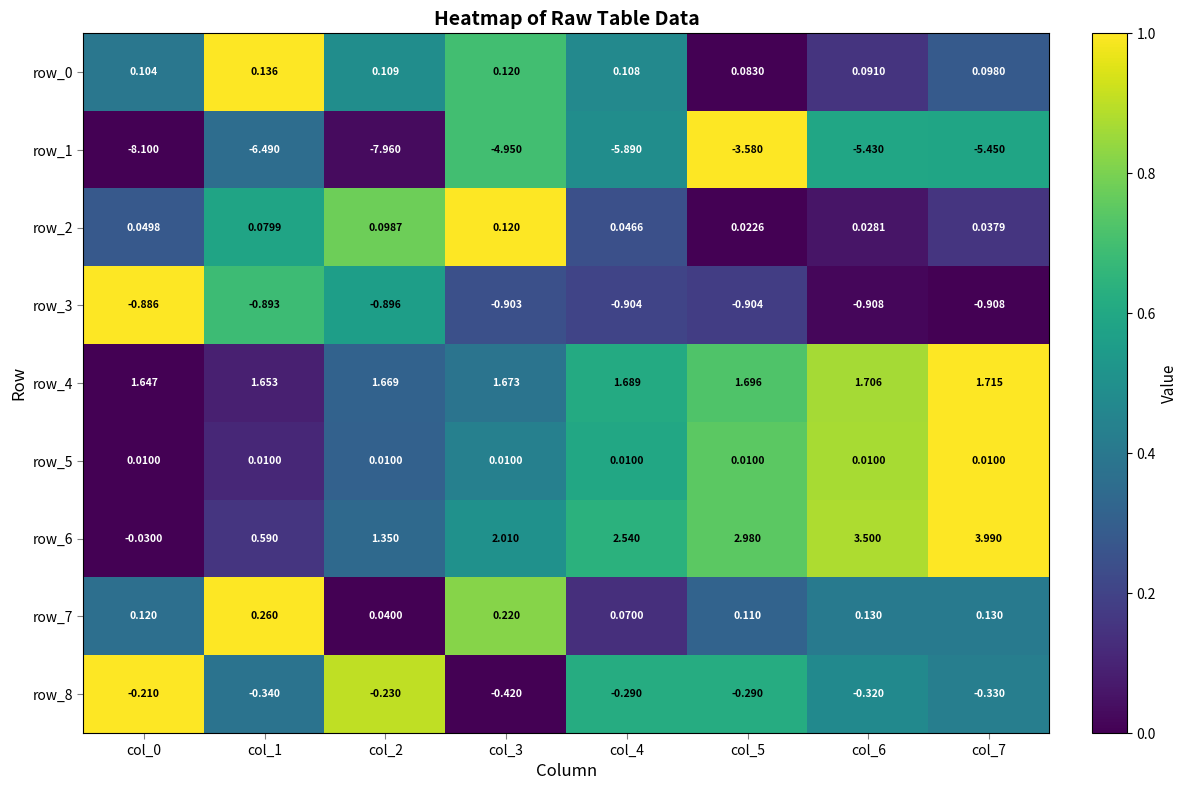

Is the value of row_7 at col_3 greater than the value of row_2 at col_3?

Yes